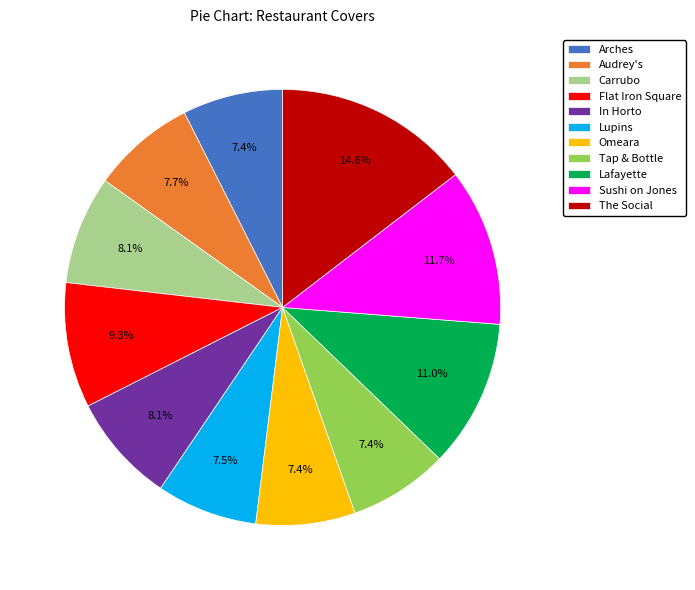

How many slices are in this pie chart?

11